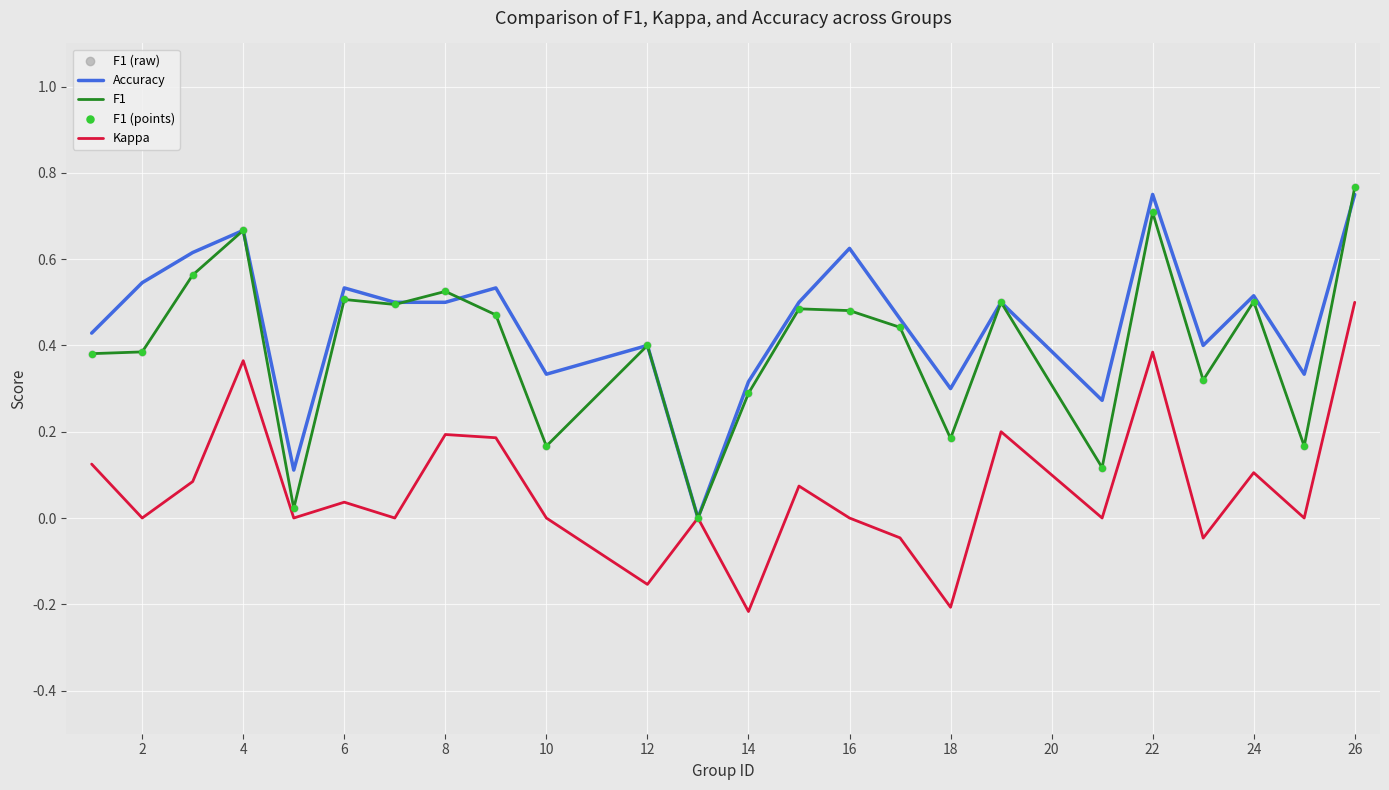

Which series has the largest total across all categories?

Accuracy